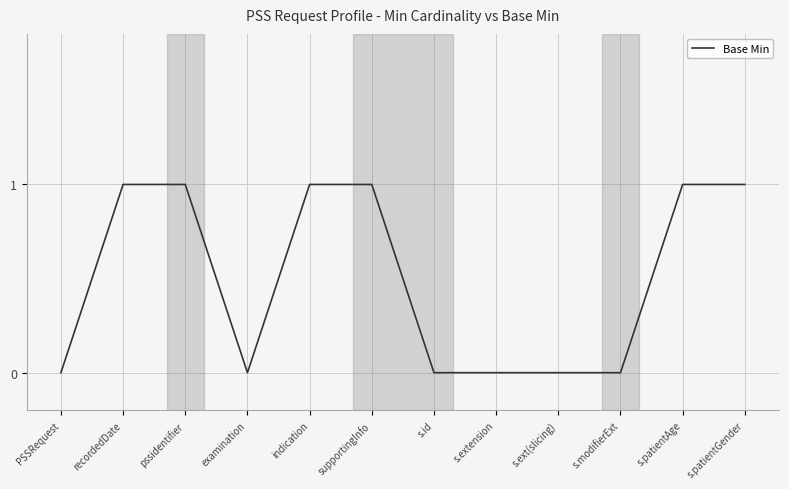

Which has a higher value, examination or pssidentifier?

pssidentifier